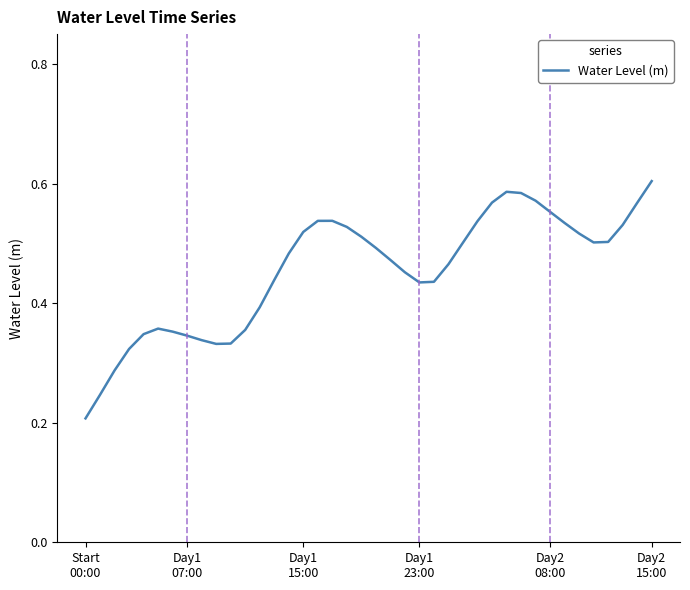

How many lines are shown in the chart?

1